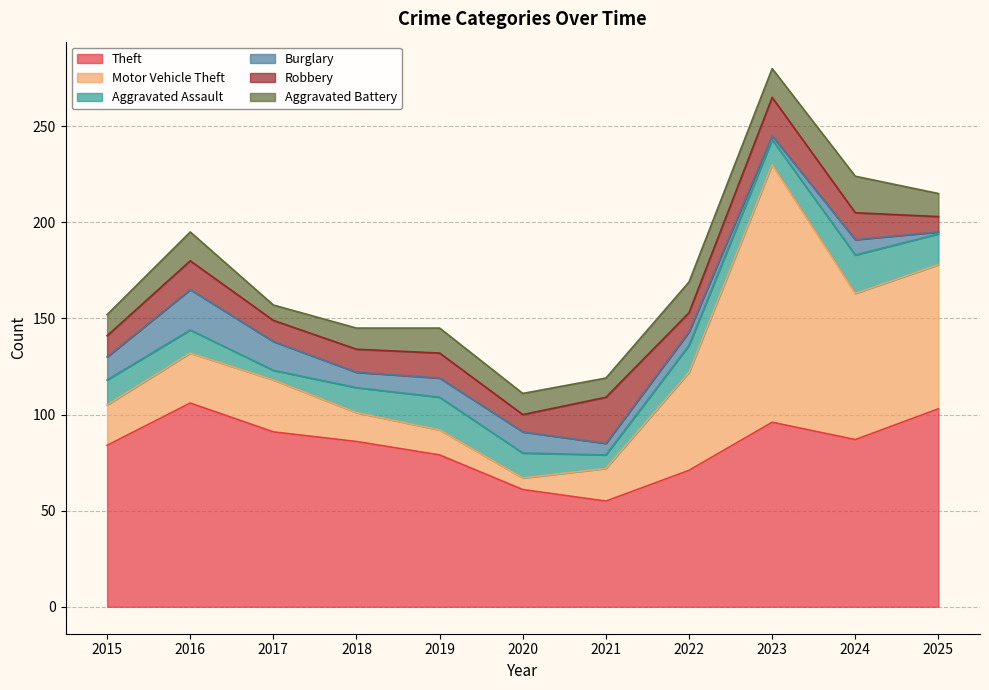

What is the approximate value of Theft at 2019?

79